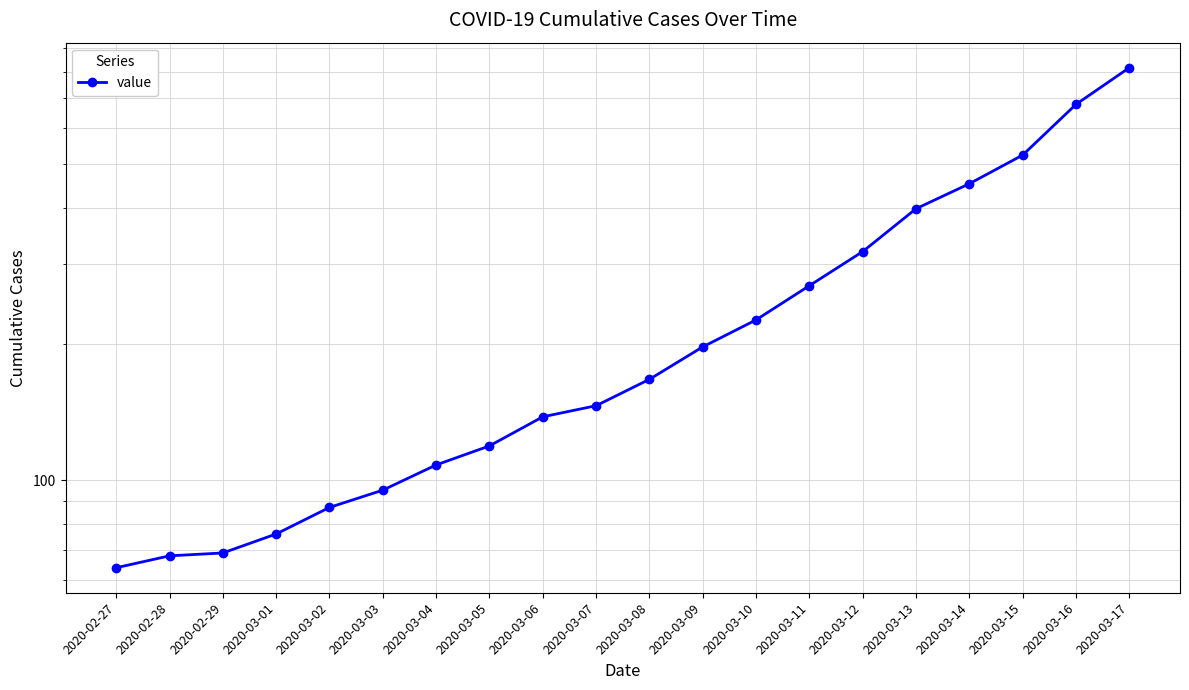

Reading left to right, transcribe all the data shown in this chart.

2020-02-27=64	2020-02-28=68	2020-02-29=69	2020-03-01=76	2020-03-02=87	2020-03-03=95	2020-03-04=108	2020-03-05=119	2020-03-06=138	2020-03-07=146	2020-03-08=167	2020-03-09=197	2020-03-10=226	2020-03-11=269	2020-03-12=320	2020-03-13=398	2020-03-14=452	2020-03-15=523	2020-03-16=677	2020-03-17=816